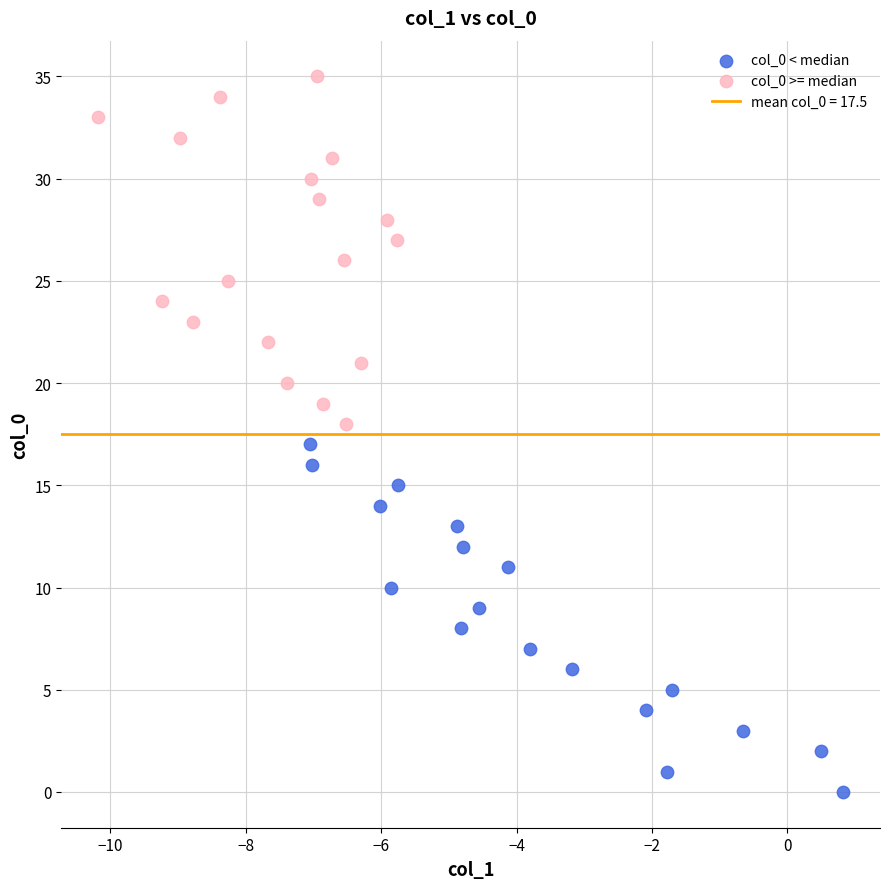

Which series contains the lowest Y value?

col_0 < median